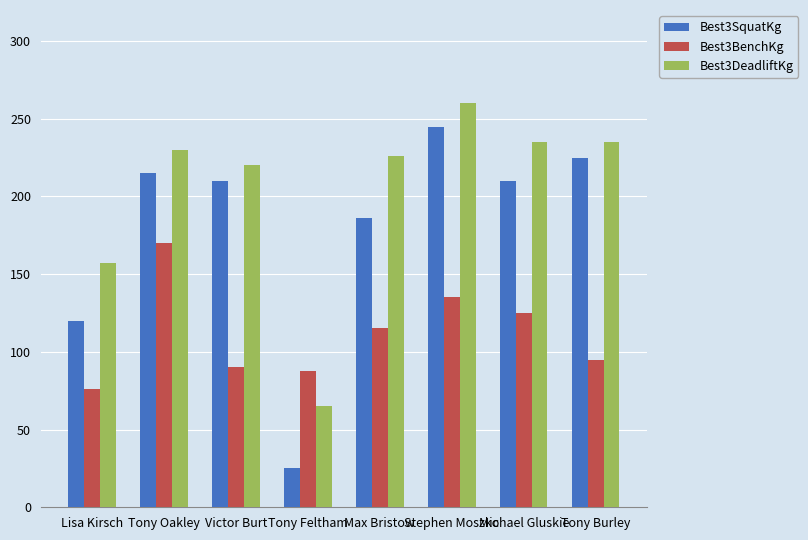

Reading left to right, extract all data points from this chart.

Best3SquatKg: Lisa Kirsch=120.0	Tony Oakley=215.0	Victor Burt=210.0	Tony Feltham=25.0	Max Bristow=186.0	Stephen Moszko=245.0	Michael Gluskie=210.0	Tony Burley=225.0
Best3BenchKg: Lisa Kirsch=76.0	Tony Oakley=170.0	Victor Burt=90.0	Tony Feltham=87.5	Max Bristow=115.5	Stephen Moszko=135.0	Michael Gluskie=125.0	Tony Burley=95.0
Best3DeadliftKg: Lisa Kirsch=157.5	Tony Oakley=230.0	Victor Burt=220.0	Tony Feltham=65.0	Max Bristow=226.0	Stephen Moszko=260.0	Michael Gluskie=235.0	Tony Burley=235.0